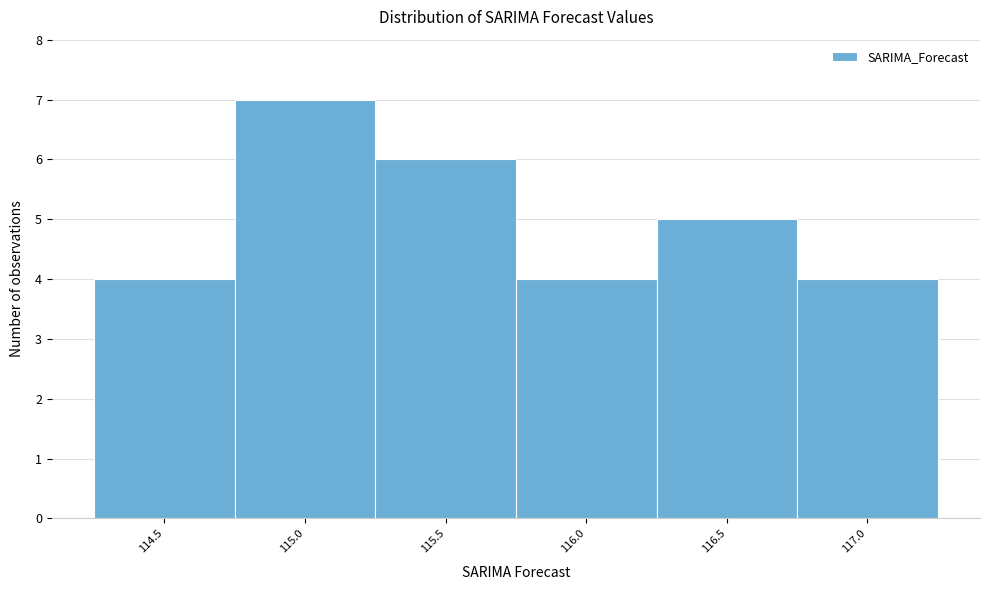

Reading left to right, what are all the values shown in this chart?

114.5=4	115.0=7	115.5=6	116.0=4	116.5=5	117.0=4